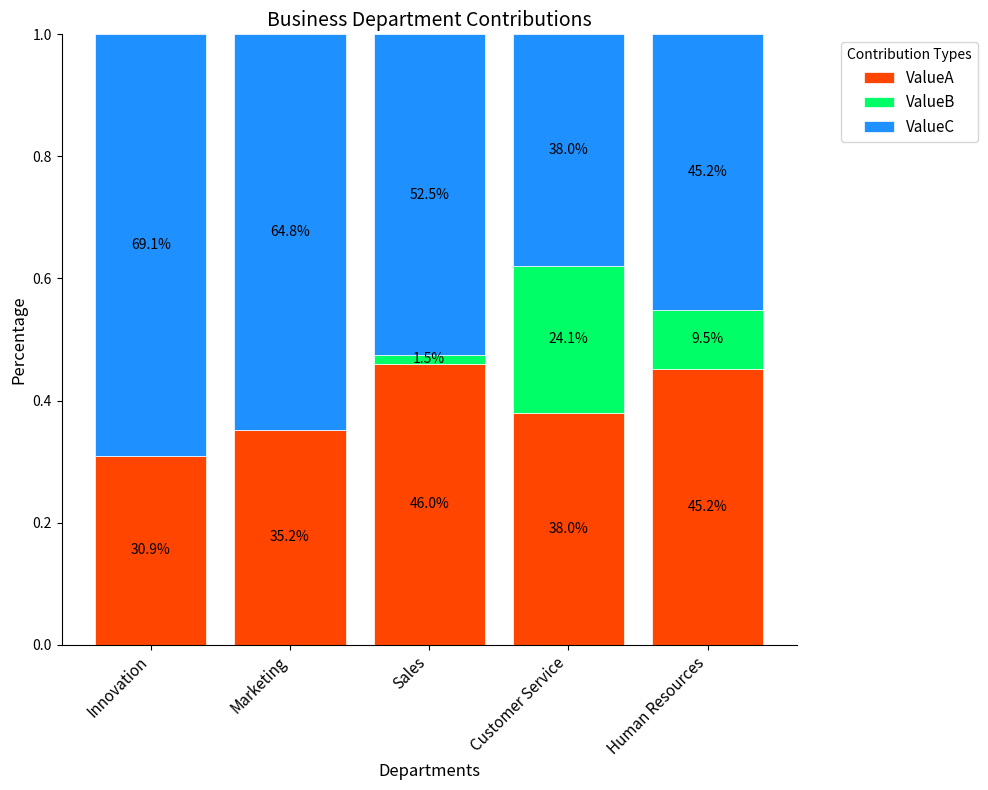

What is the label of the 2nd bar from the left?

Marketing